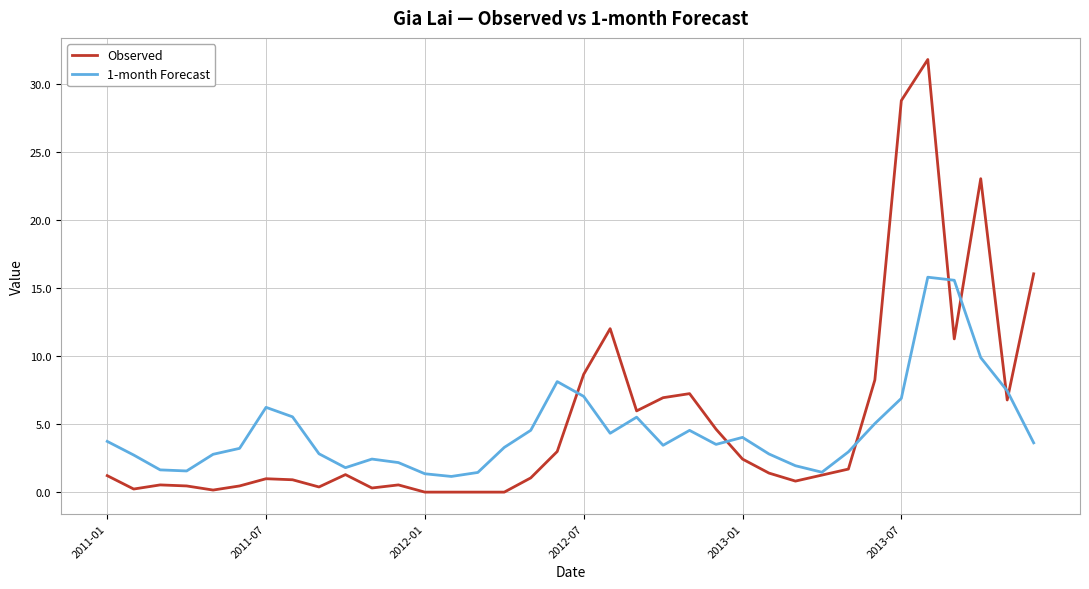

Which series has the largest range (max minus min)?

Observed